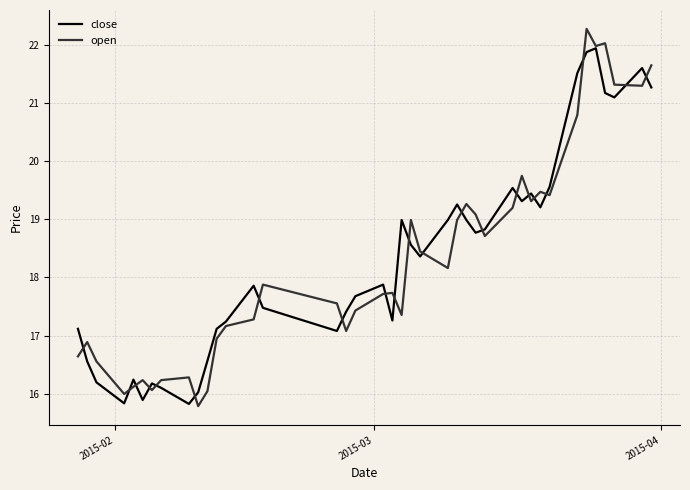

What is the maximum value shown in the chart?

22.3